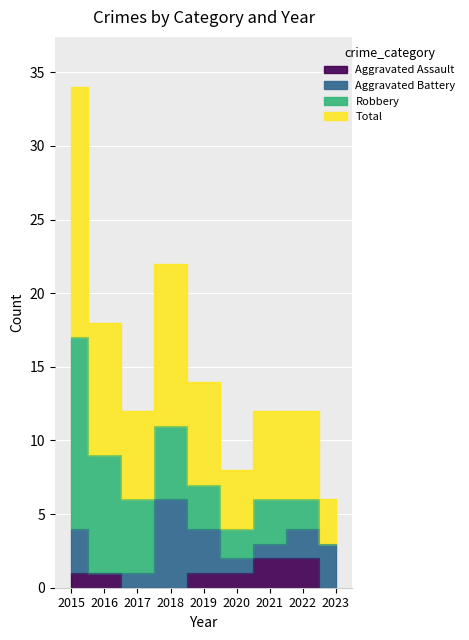

Is it true that Aggravated Assault equals 0 at 2018?

True